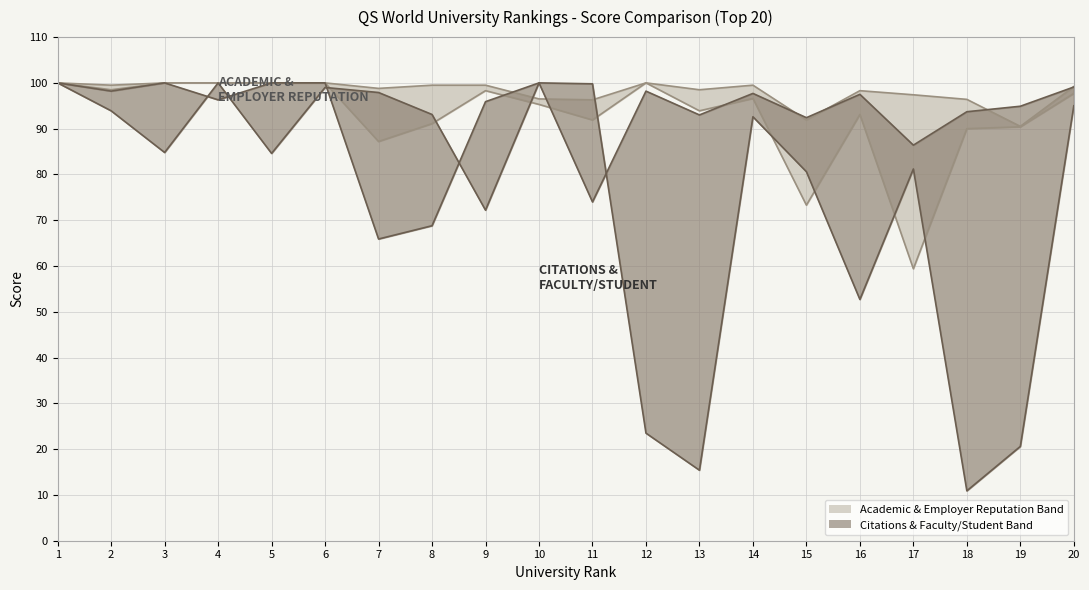

What is the maximum value shown in the chart?

100.0